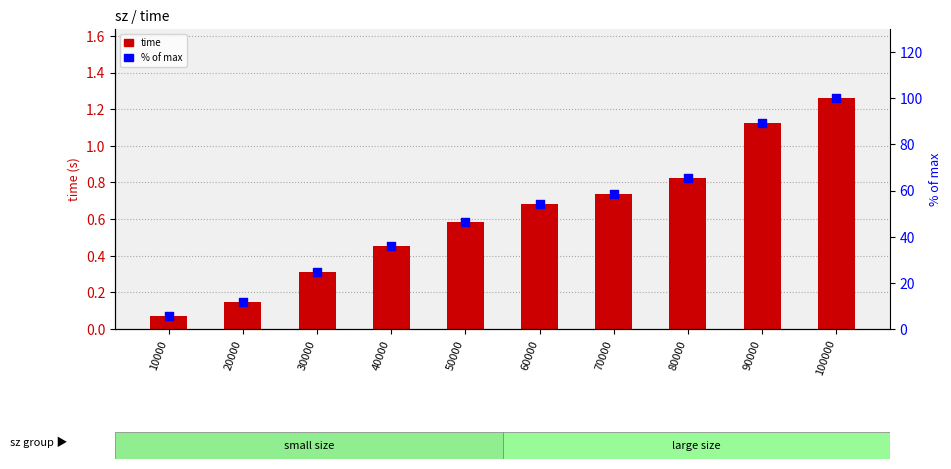

Which series contains the lowest Y value?

time